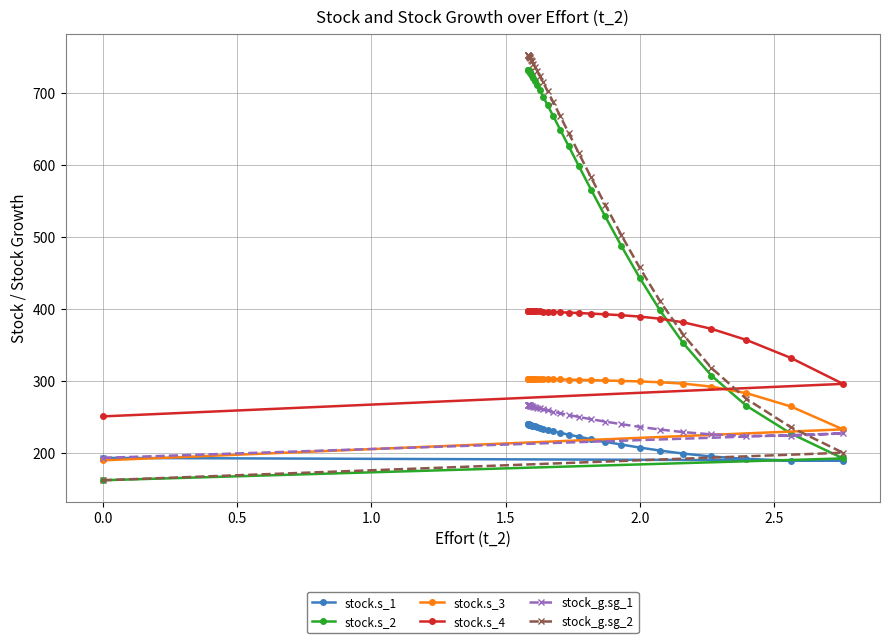

What is the minimum value for stock_g.sg_1?

193.1